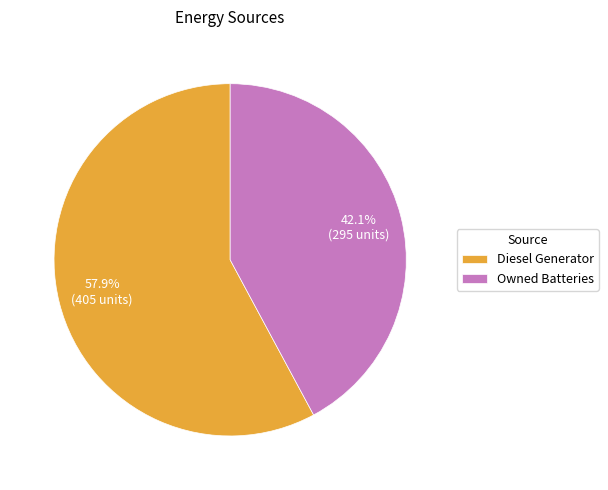

To the nearest percent, what portion does Diesel Generator represent?

58%